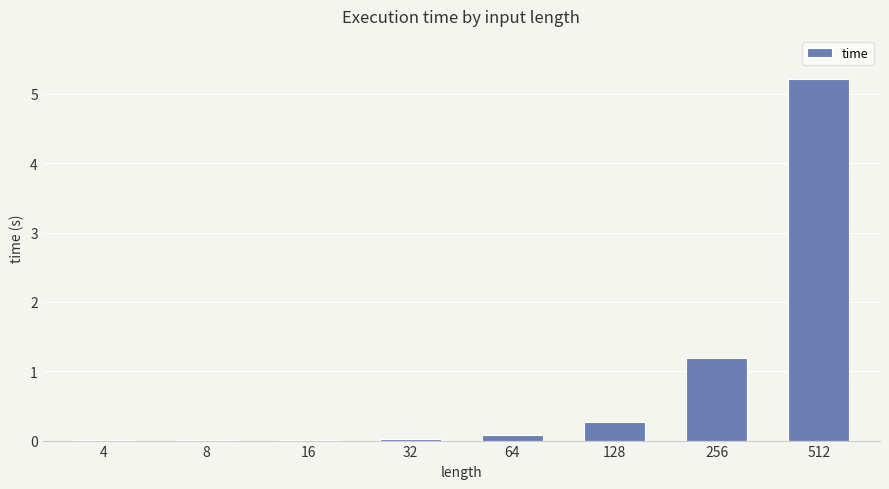

What is the sum of all values?

6.8